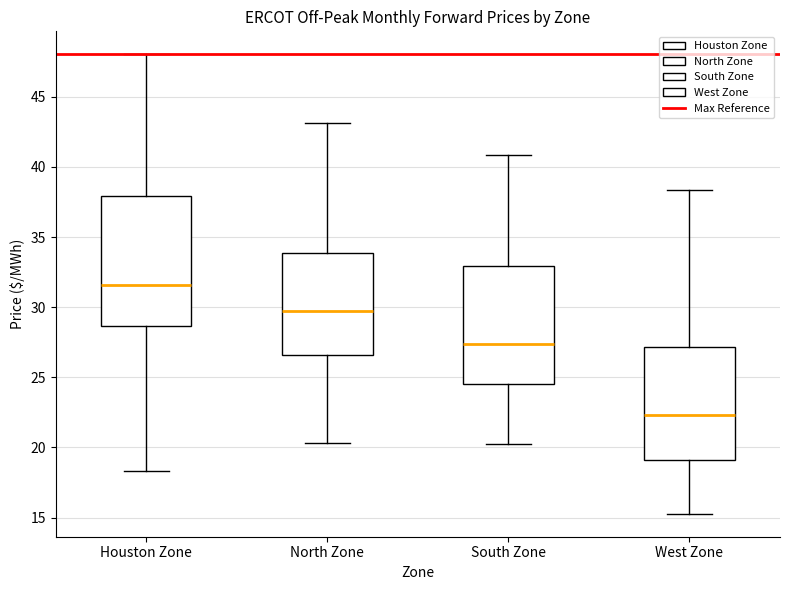

Where is the lower edge of the box for West Zone on the y-axis? The values are not printed on the chart, so give them approximately, as read against the axis.

19.0